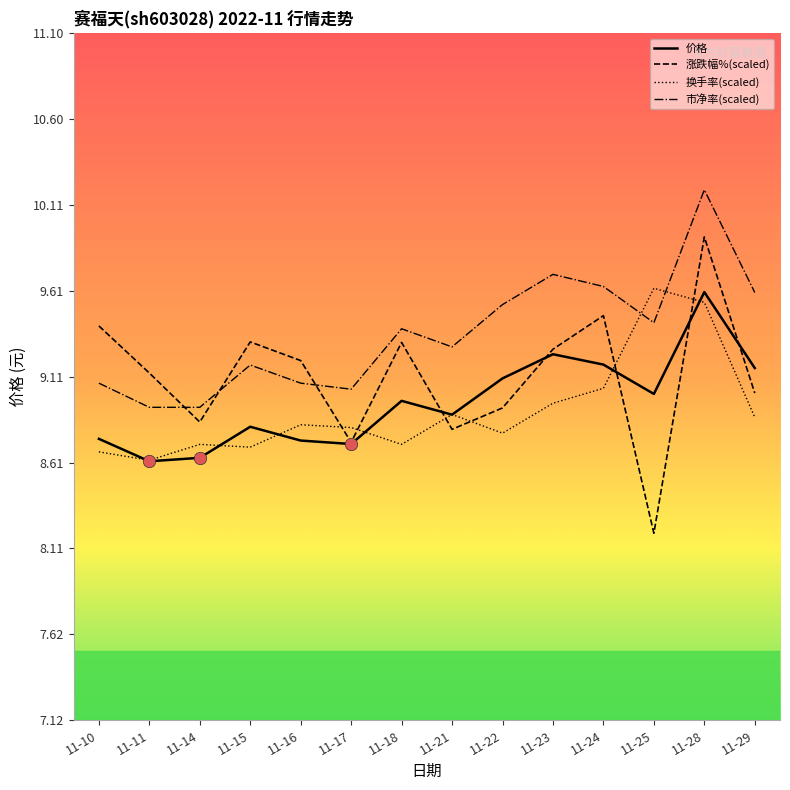

At which category is the sum across all series the highest?

11-28